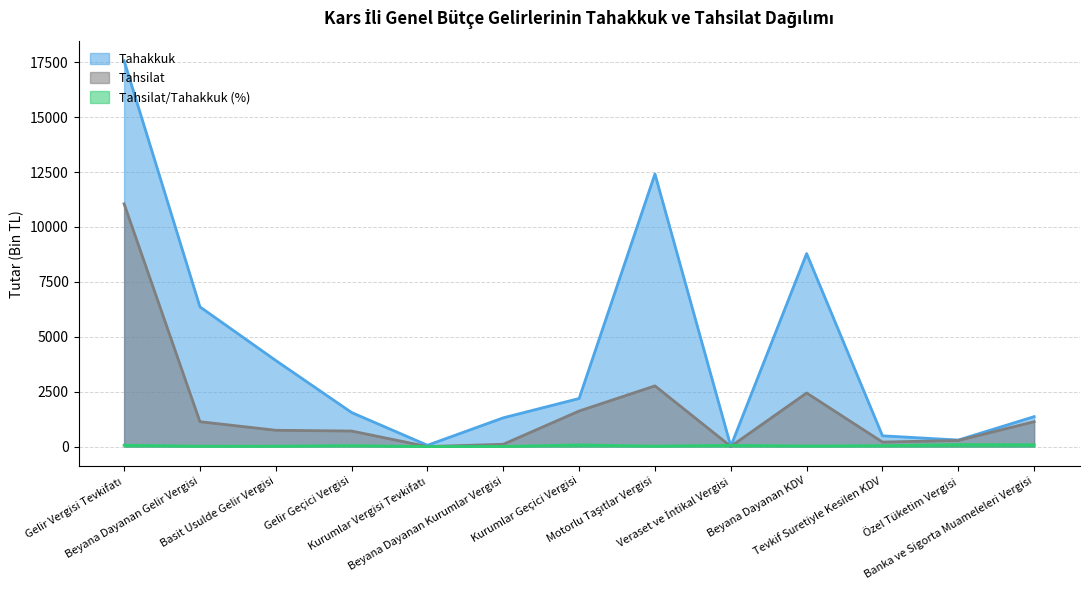

True or false: Tahakkuk and Tahsilat cross at least once.

False